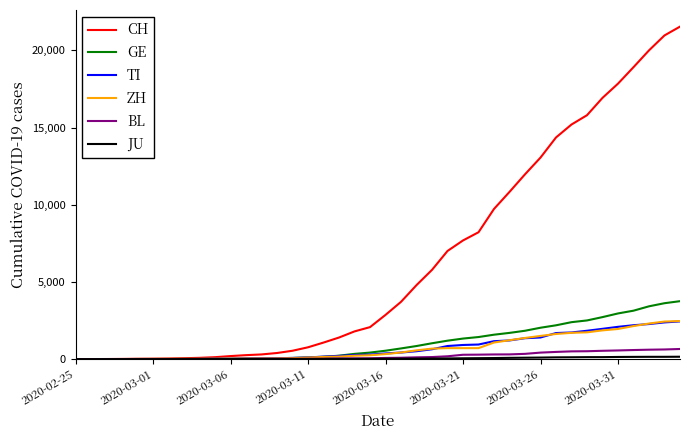

Which series has the widest spread of values?

CH